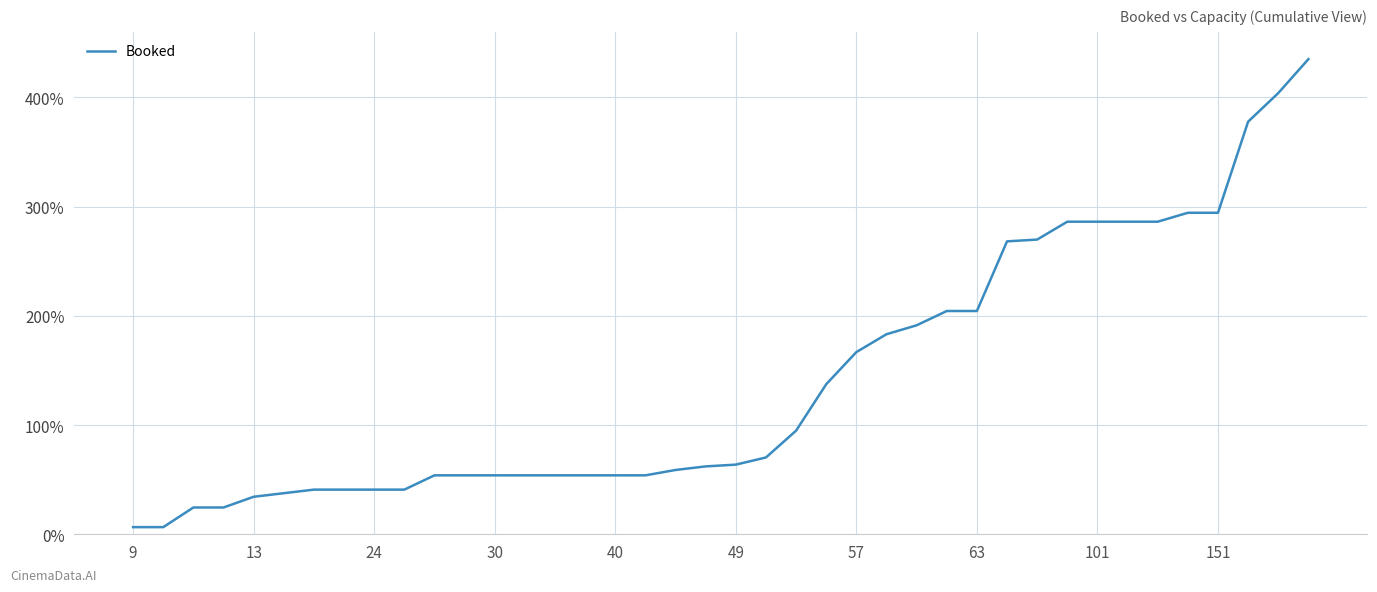

What is the difference between the maximum and minimum values?

428.5